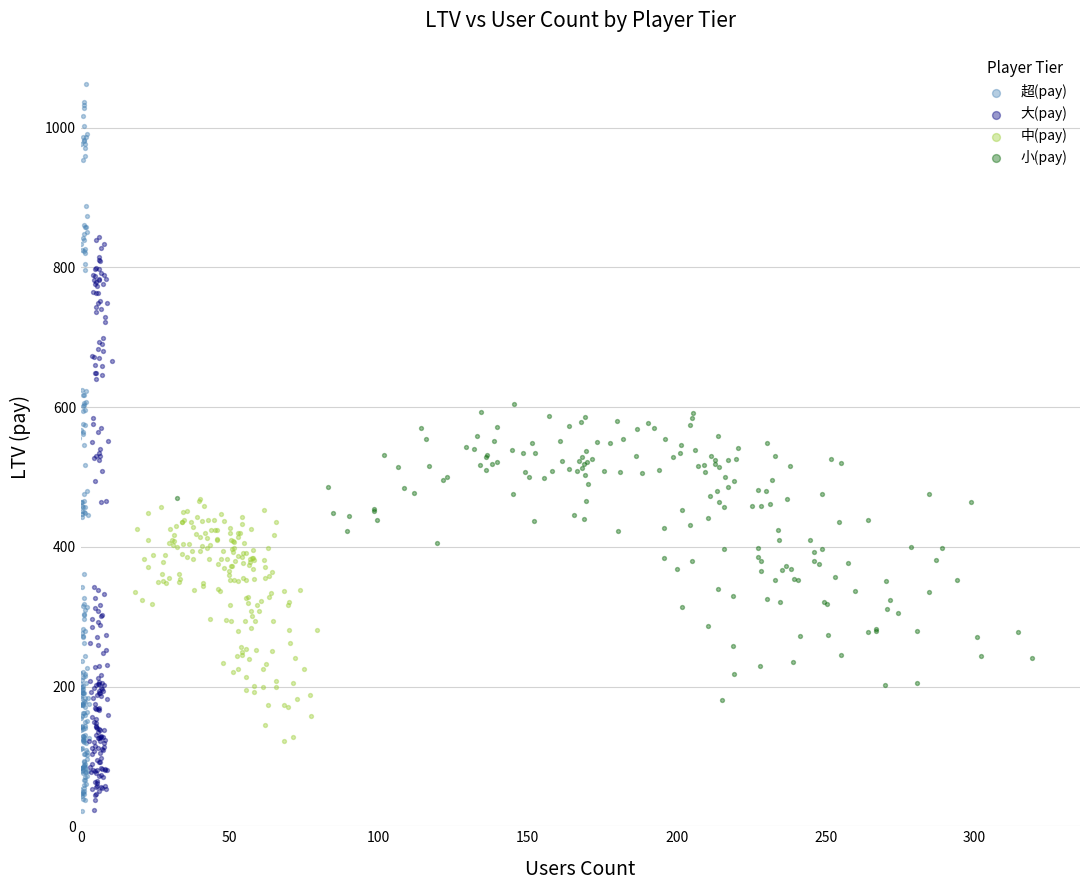

Which series reaches the maximum Y coordinate?

超(pay)